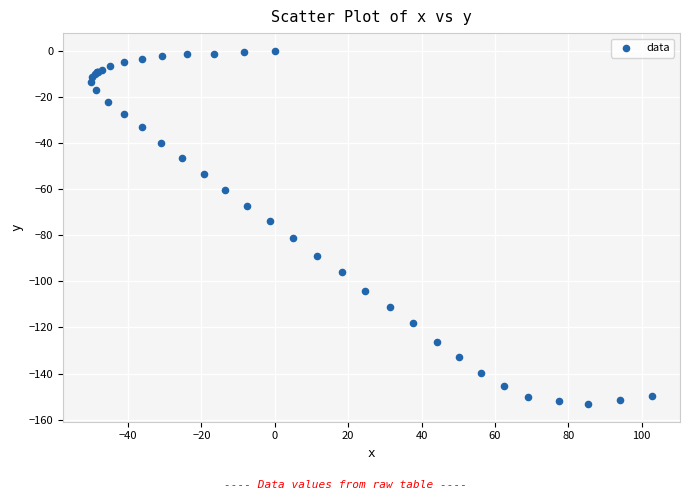

What Y value in the scatter plot is closest to -76?

-74.0